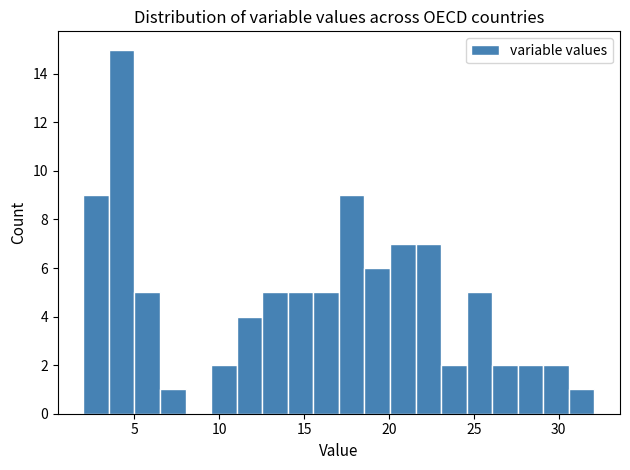

Around what value on the x-axis is the tallest bar? Give the approximate position of its centre, as read against the axis.

4.5